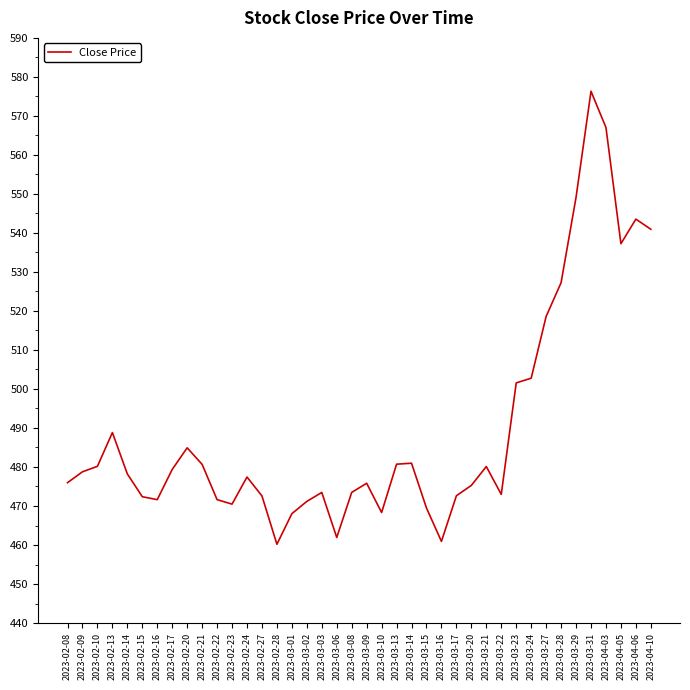

Approximately how many times larger is the value at 2023-03-10 compared to 2023-03-13?

1.0